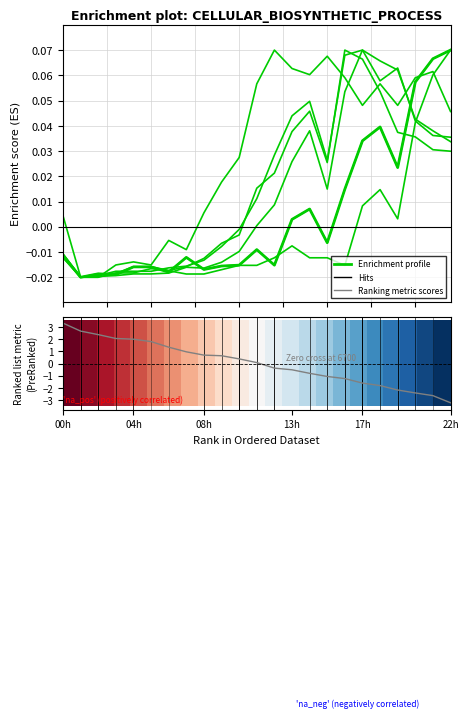

Does the chart display data point markers on the line(s)?

No